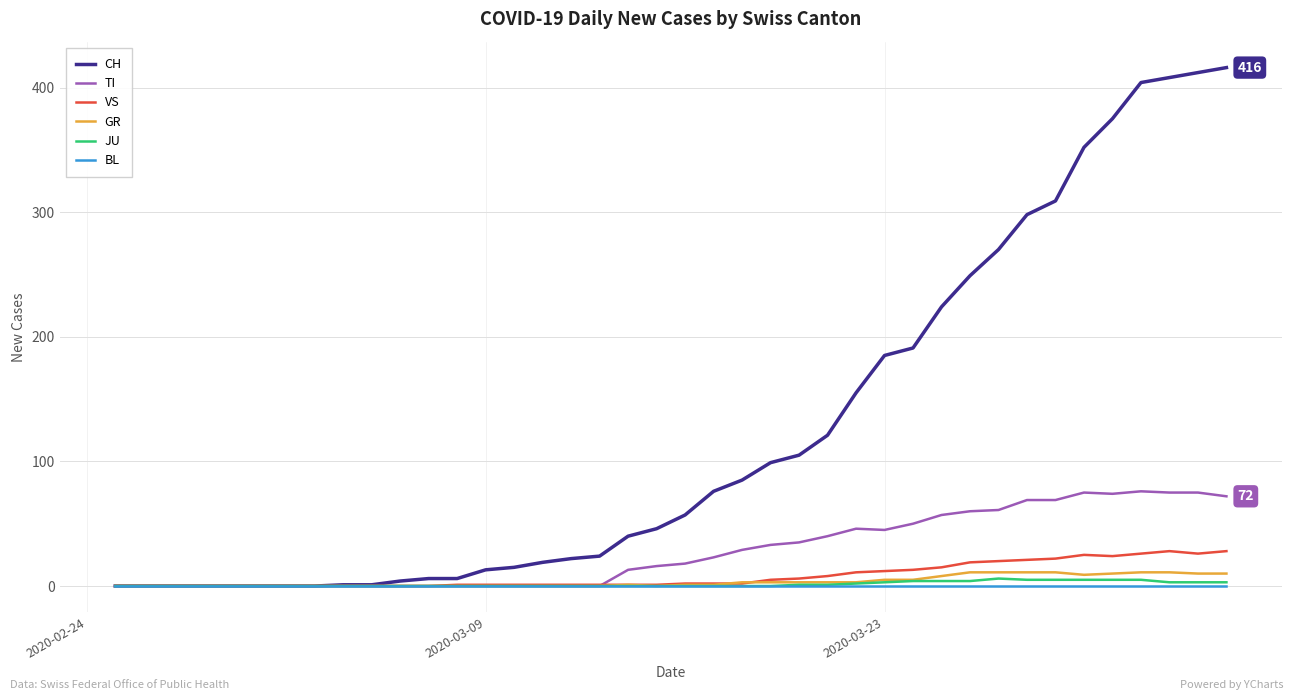

What is the maximum value shown in the chart?

416